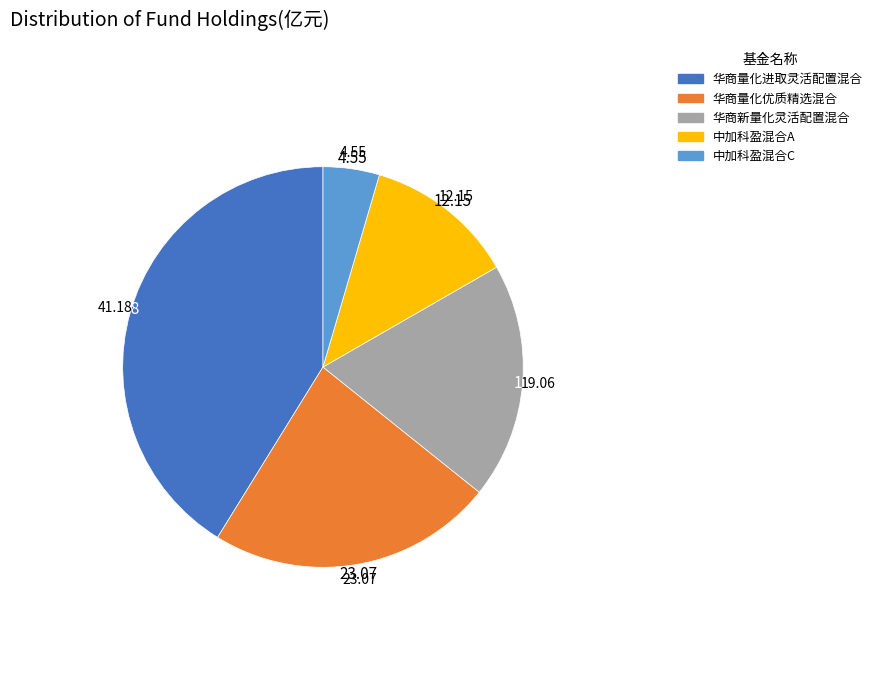

How many segments does this pie chart have?

5